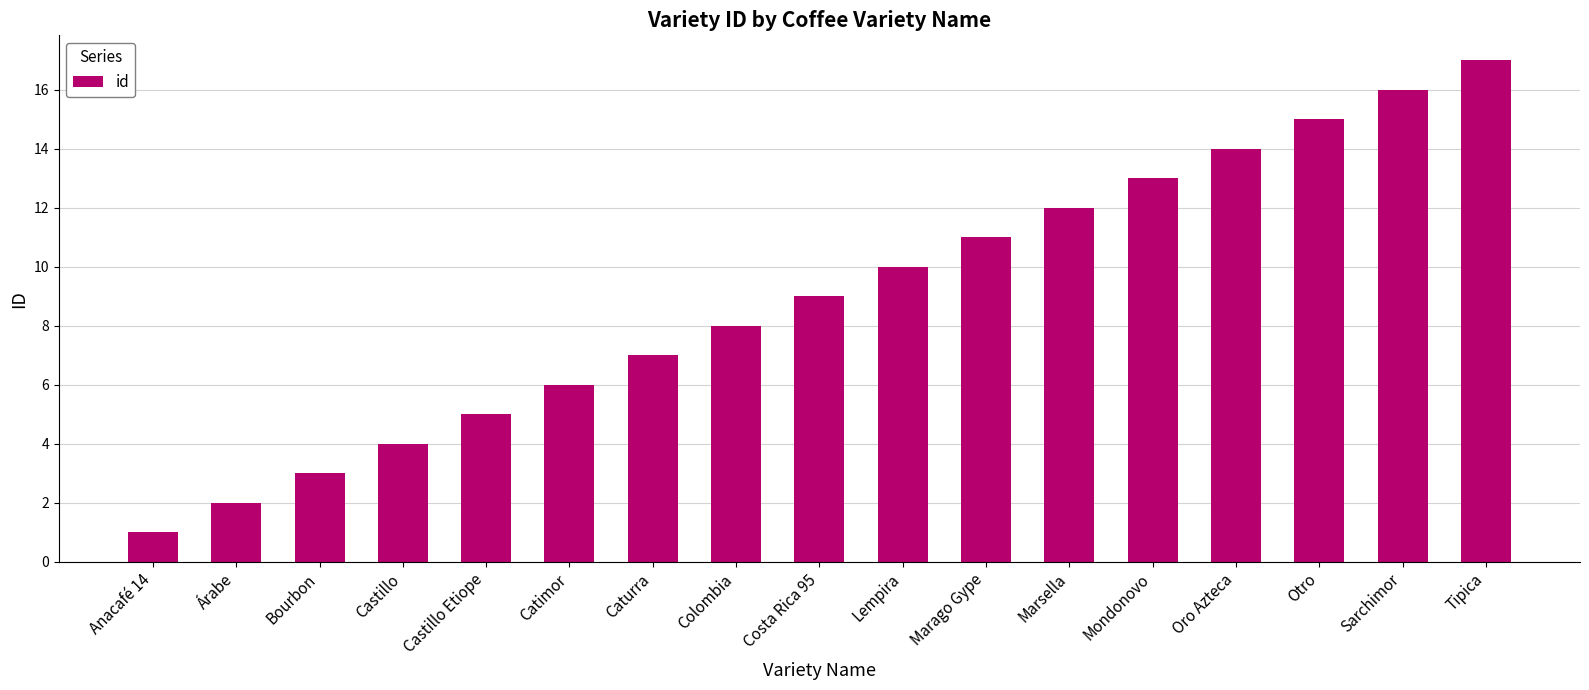

True or false: the data shows 8 at Colombia.

True